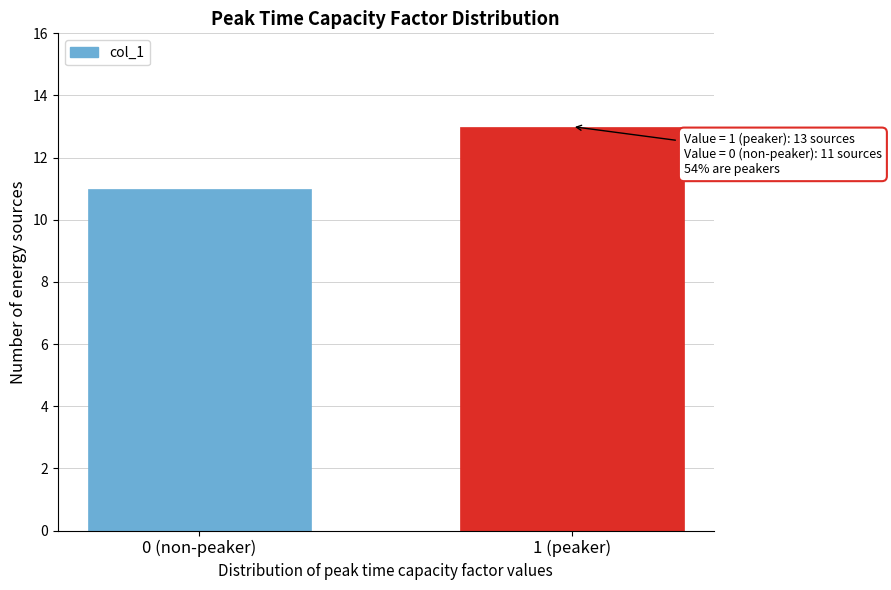

Reading right to left, extract all data points from this chart.

13	11